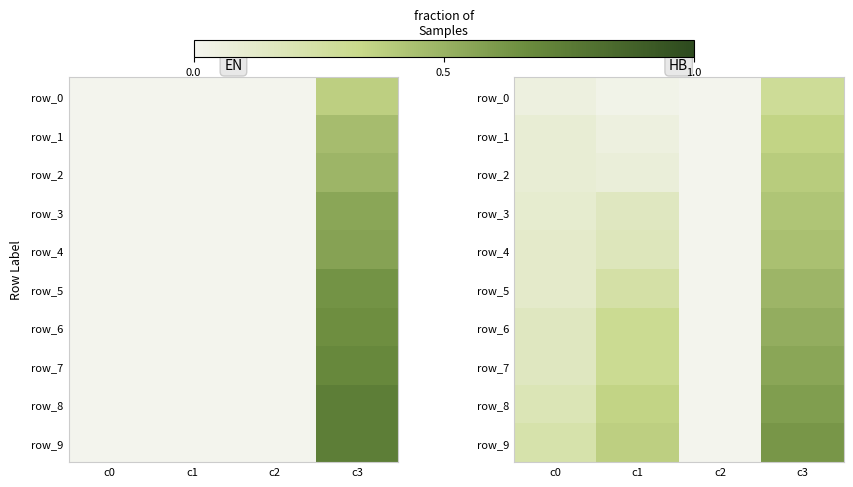

At which category does the chart reach its peak across all series?

c3